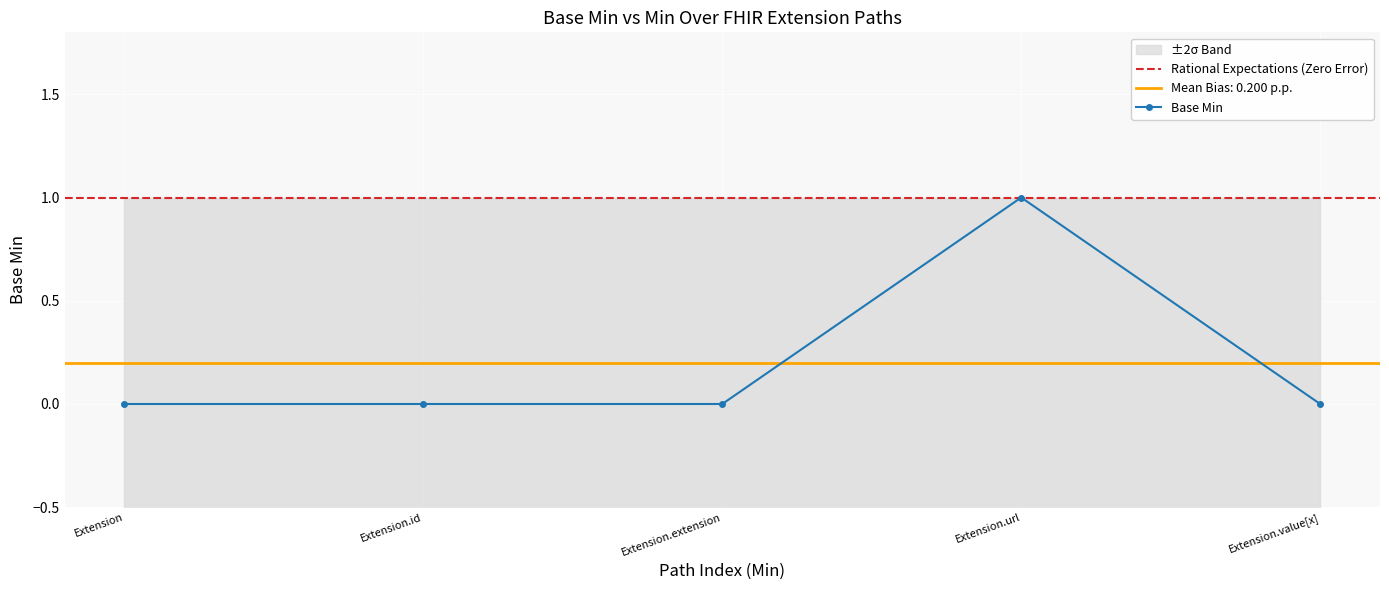

What is the difference between the values at Extension.value[x] and Extension.url?

1